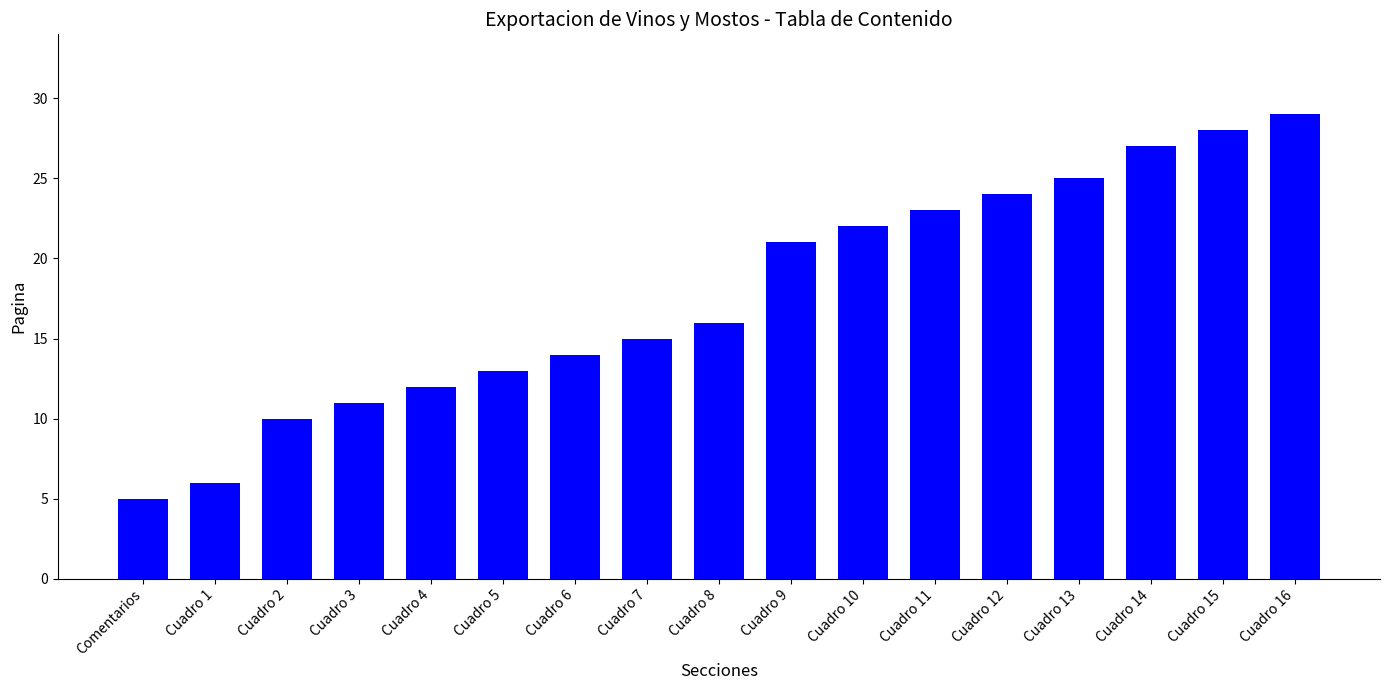

List the labels in order of value, smallest first.

Comentarios, Cuadro 1, Cuadro 2, Cuadro 3, Cuadro 4, Cuadro 5, Cuadro 6, Cuadro 7, Cuadro 8, Cuadro 9, Cuadro 10, Cuadro 11, Cuadro 12, Cuadro 13, Cuadro 14, Cuadro 15, Cuadro 16